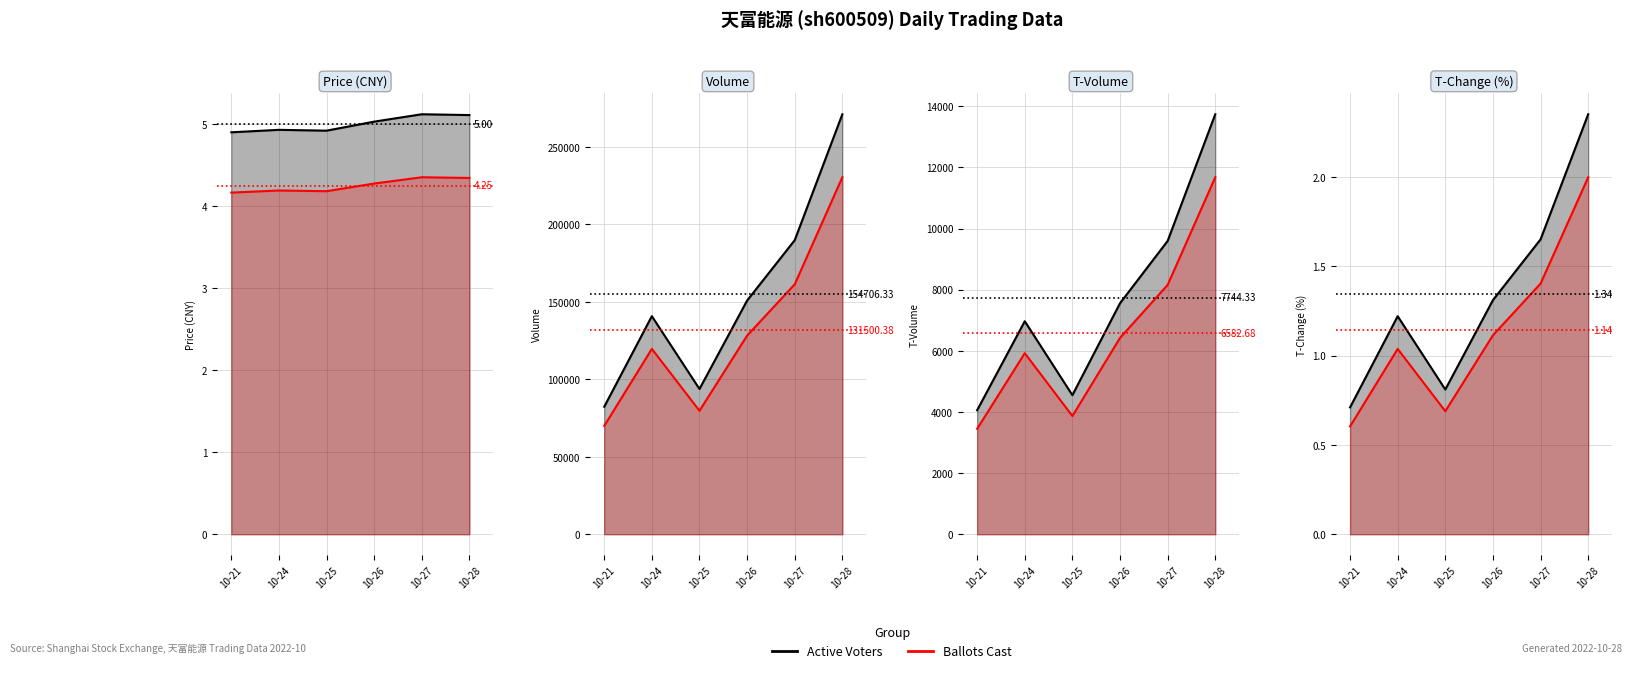

How many values in the t_volume series are below 7557?

3